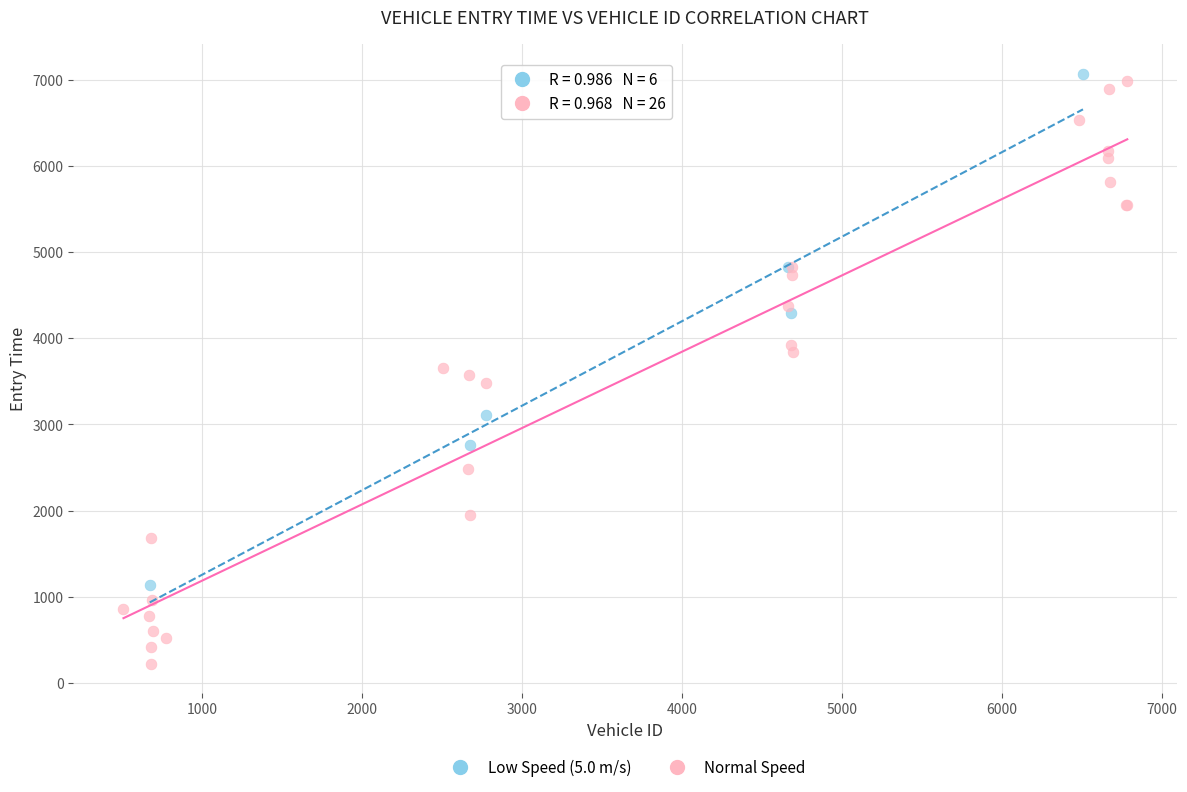

What are all the series names shown in the legend?

Low Speed (5.0 m/s), Normal Speed